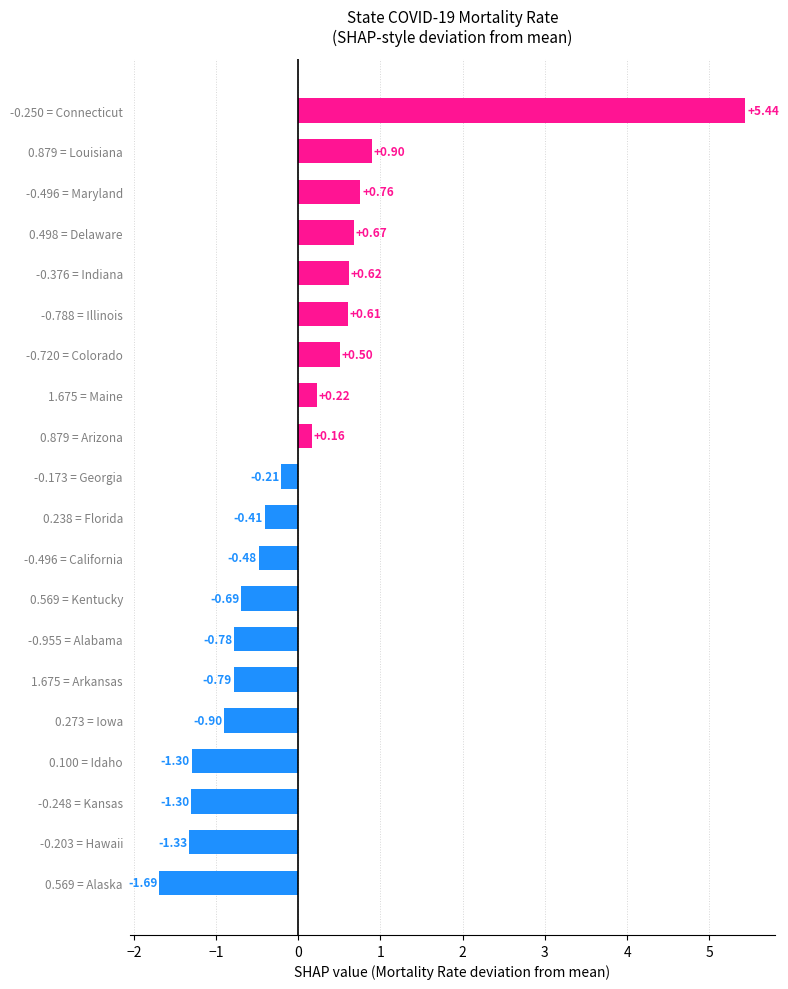

Which has a higher value, -0.720 = Colorado or -0.250 = Connecticut?

-0.250 = Connecticut